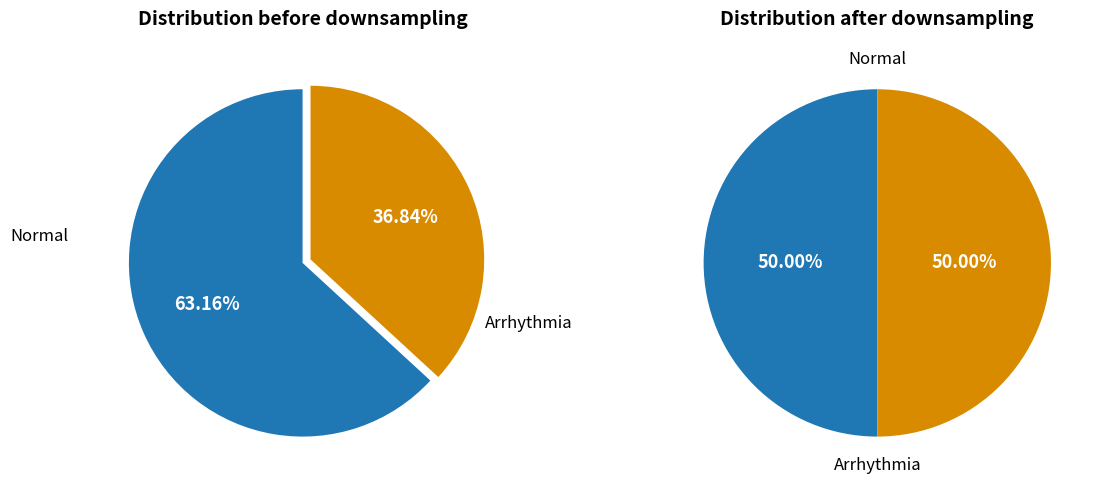

How much of the chart is everything except i?

36.8%